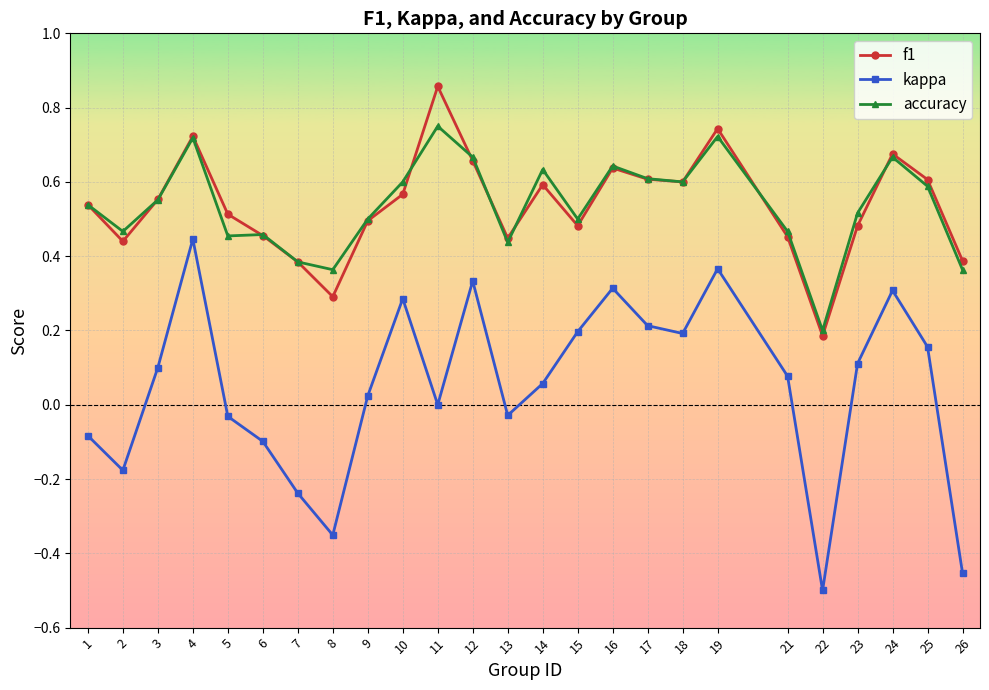

At which category is the sum across all series the highest?

4